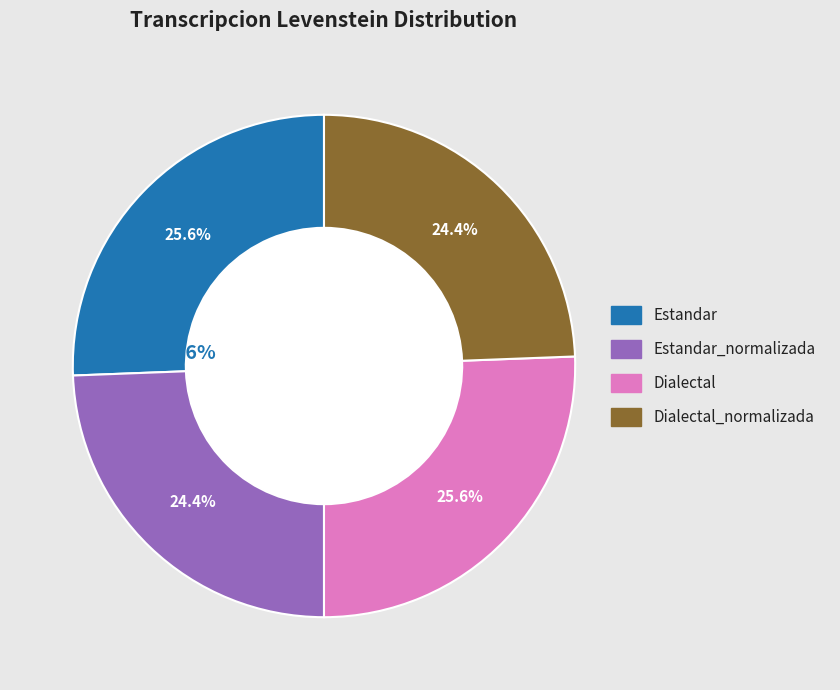

To the nearest percent, what is the difference between the Estandar and Estandar_normalizada slice percentages?

1%